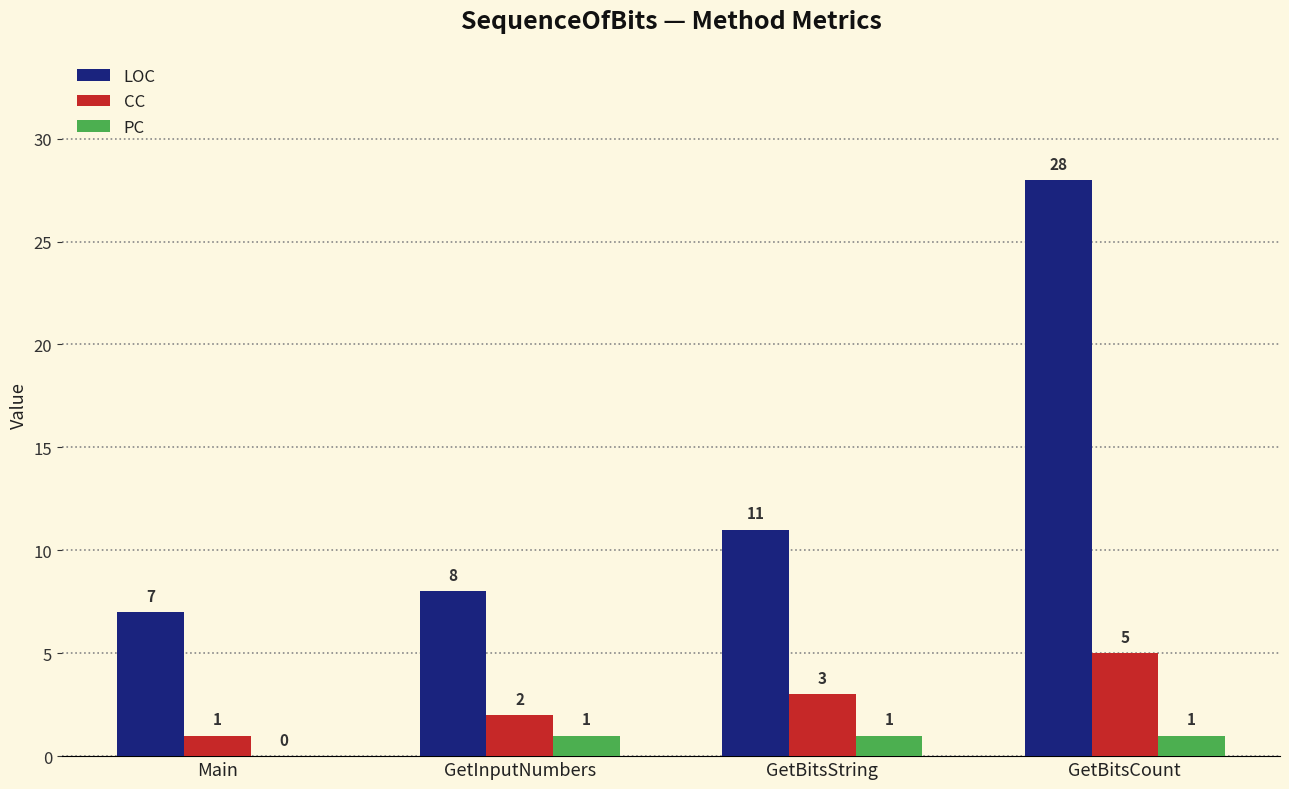

How many PC values are between 1 and 2?

3